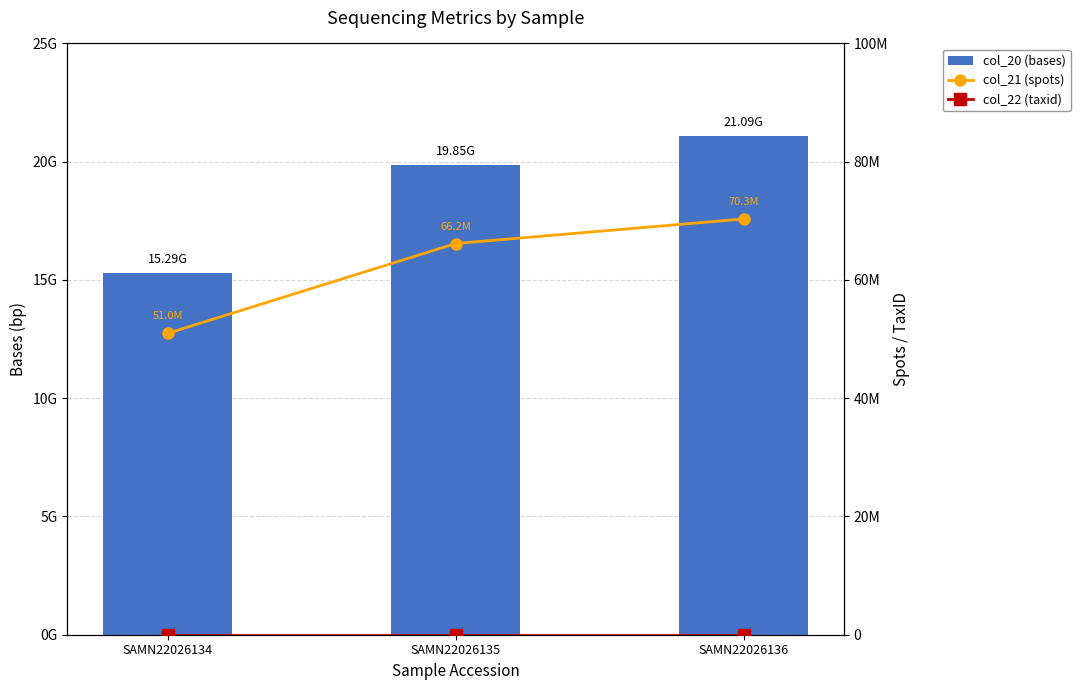

At which category is the sum across all series the highest?

SAMN22026136